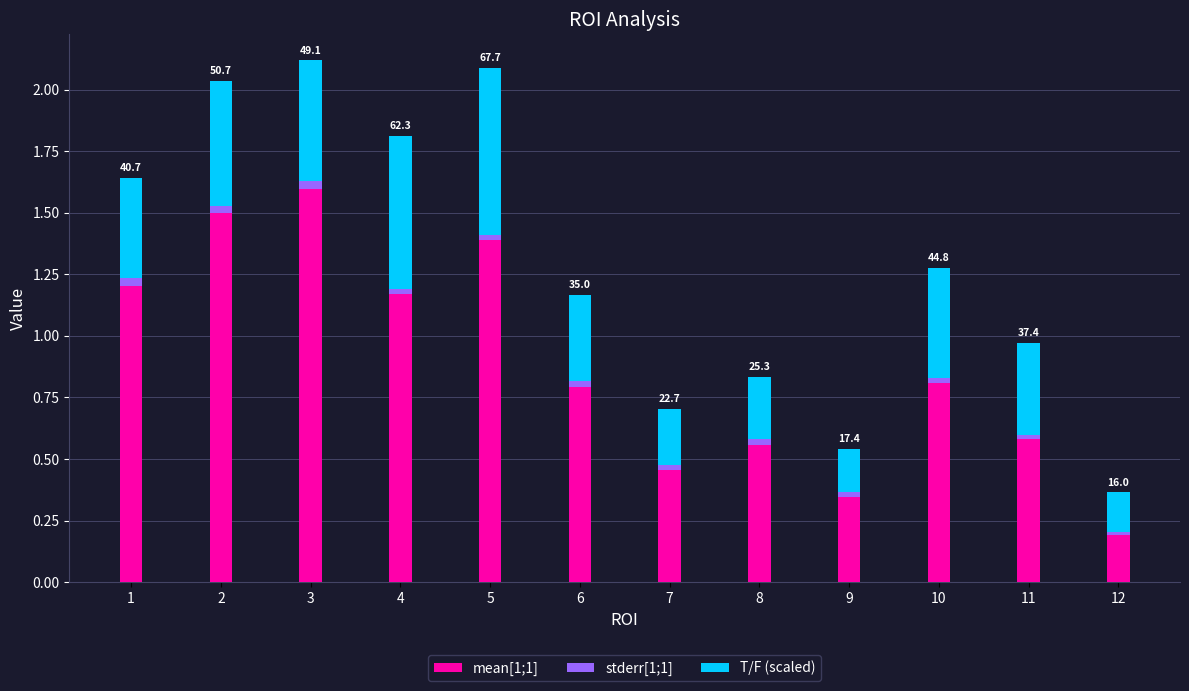

The mean[1;1] series shows 0.8 at 6. True or false?

True